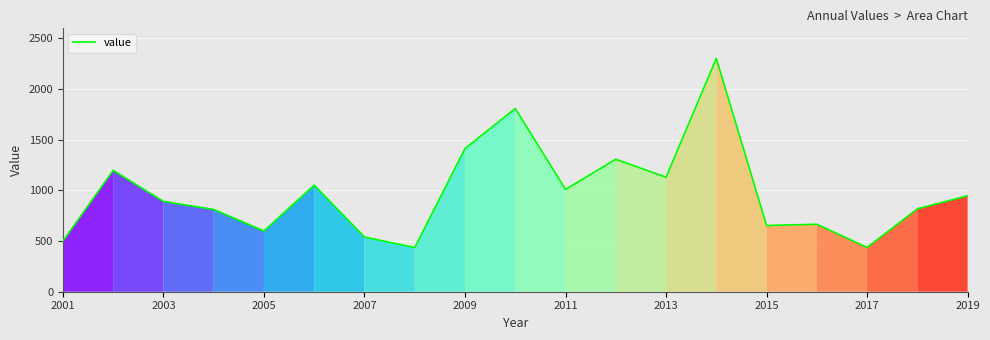

What is the greatest value displayed?

2303.5